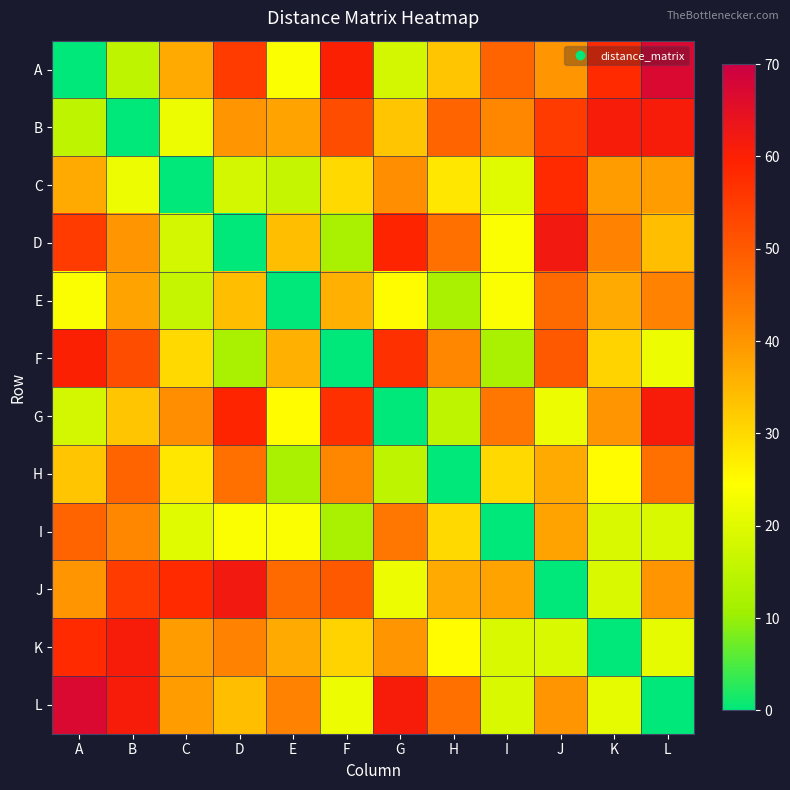

At which category is the sum across all series the highest?

J